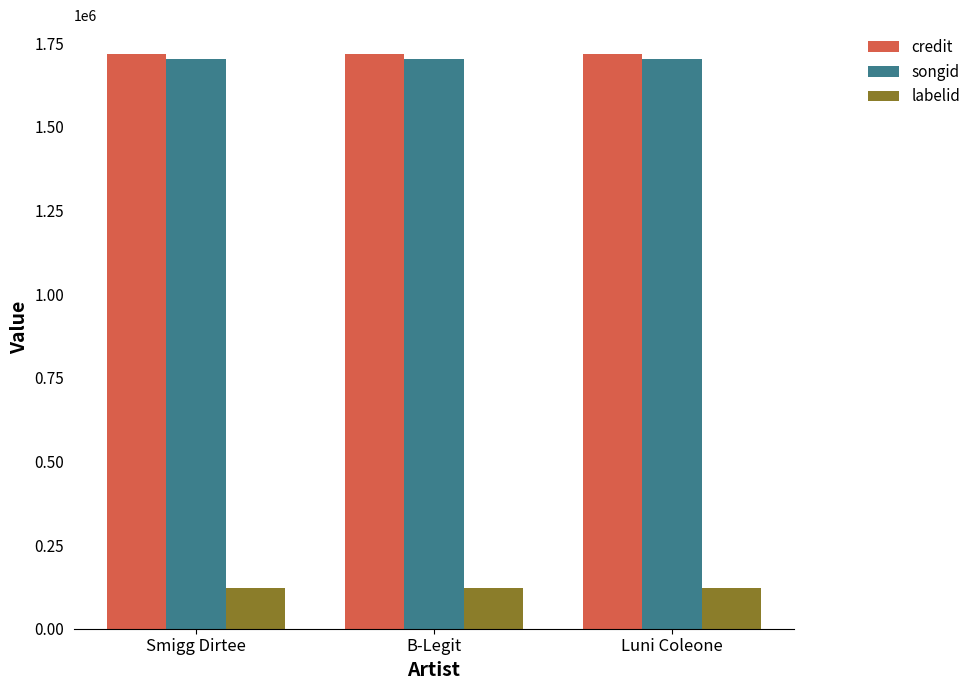

What is the value of the labelid bar at the 1st from the left?

120719